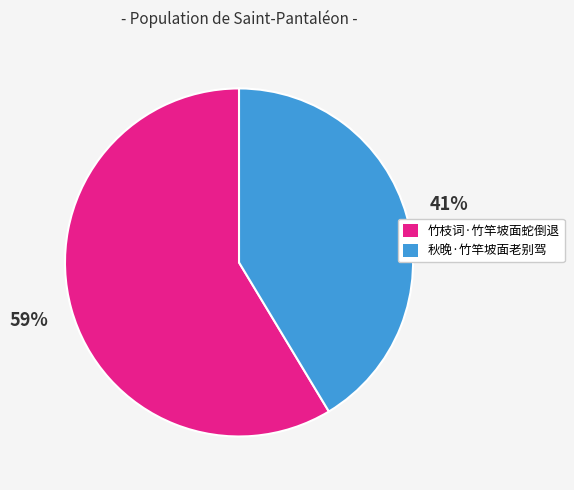

Which has a higher value, 秋晚·竹竿坡面老别驾 or 竹枝词·竹竿坡面蛇倒退?

竹枝词·竹竿坡面蛇倒退